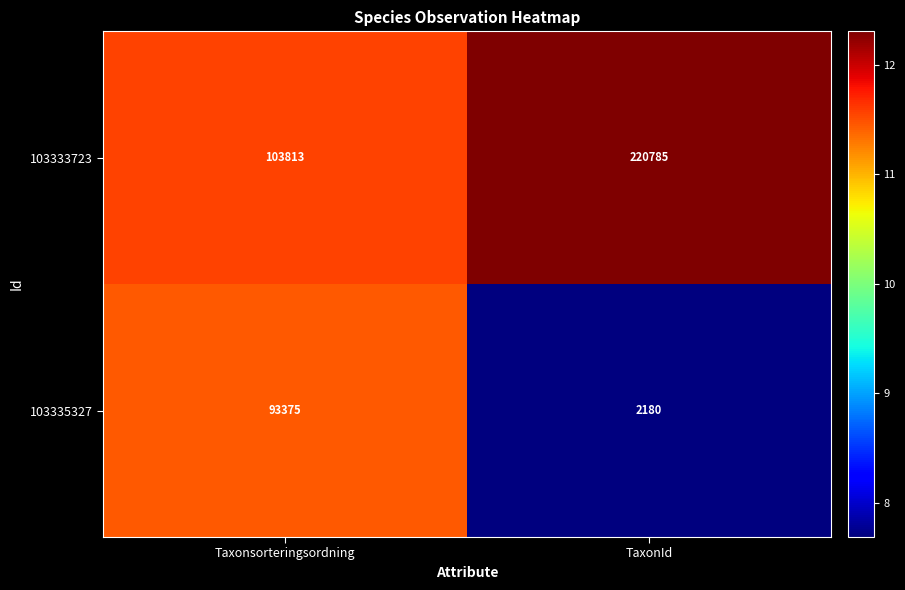

What is the sum of all 103333723 values?

324598